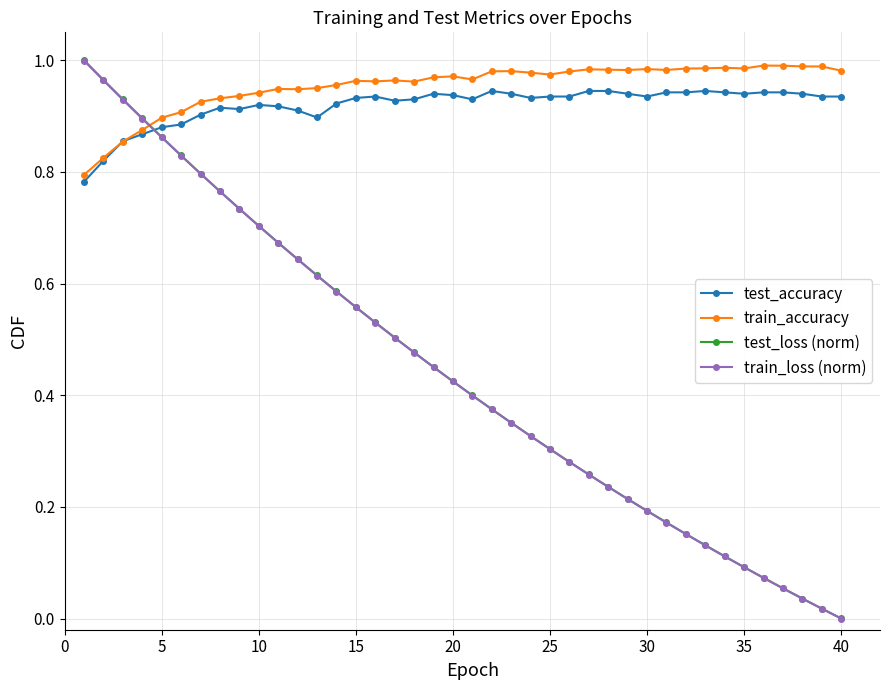

Which series has the largest range (max minus min)?

test_loss (norm)